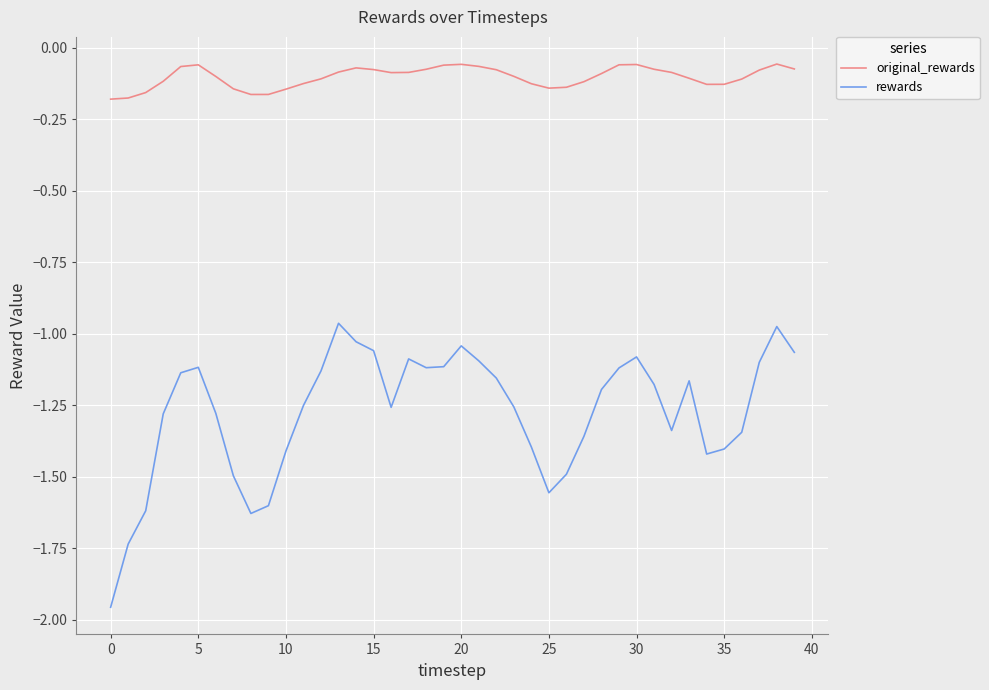

Which series has the largest total across all categories?

original_rewards